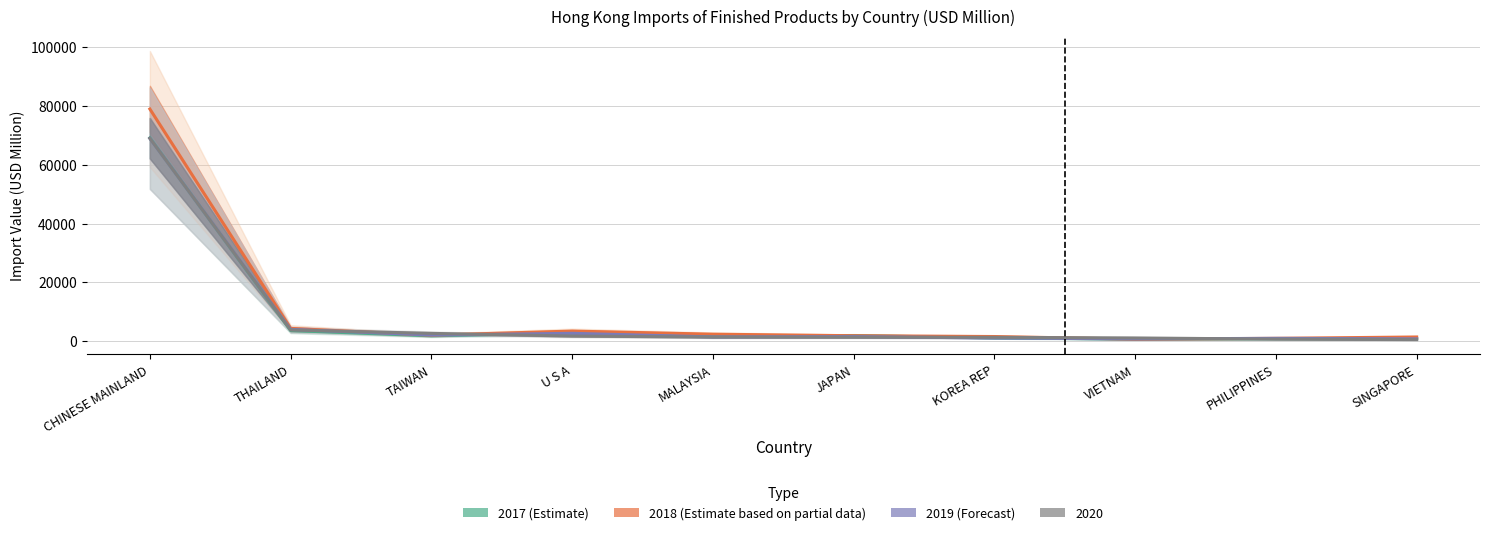

List the labels in order of 2019 USD Million value, largest first.

CHINESE MAINLAND, THAILAND, U S A, TAIWAN, JAPAN, MALAYSIA, KOREA REP, PHILIPPINES, SINGAPORE, VIETNAM